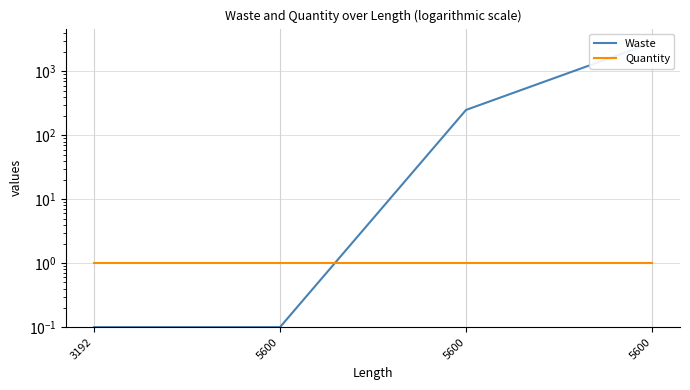

True or false: Quantity and Waste cross at least once.

True